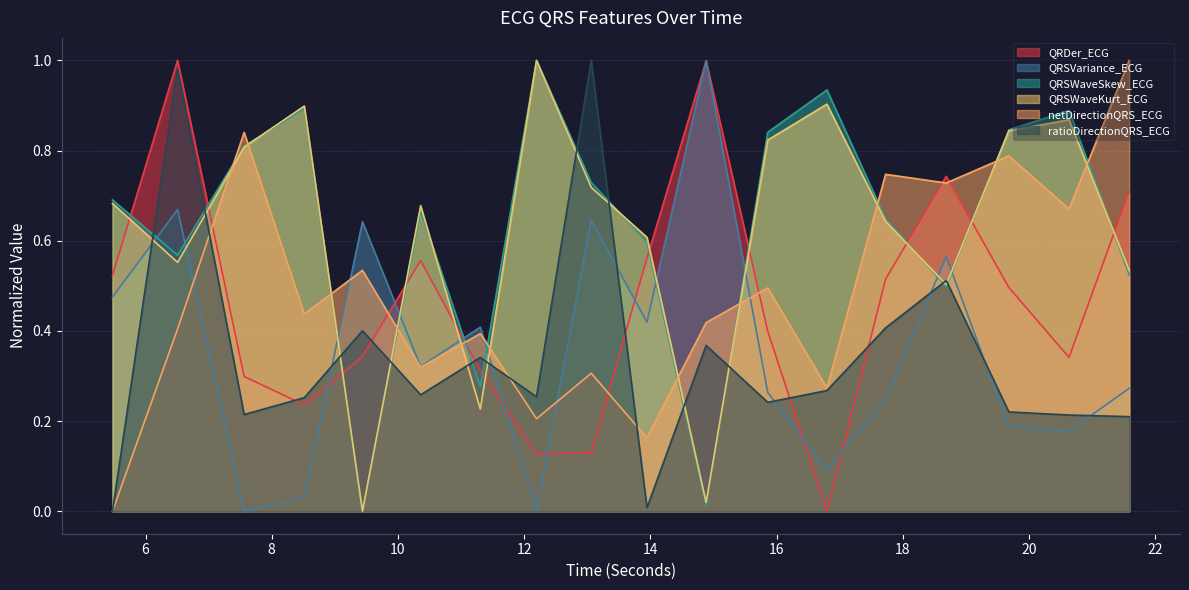

Reading left to right, what are all the values shown in this chart?

QRDer_ECG: 0.5	1.0	0.3	0.2	0.3	0.6	0.3	0.1	0.1	0.6	1.0	0.4	0.0	0.5	0.7	0.5	0.3	0.7
QRSVariance_ECG: 0.5	0.7	0.0	0.0	0.6	0.3	0.4	0.0	0.6	0.4	1.0	0.3	0.1	0.2	0.6	0.2	0.2	0.3
QRSWaveSkew_ECG: 0.7	0.6	0.8	0.9	0.0	0.7	0.3	1.0	0.7	0.6	0.0	0.8	0.9	0.6	0.5	0.8	0.9	0.5
QRSWaveKurt_ECG: 0.7	0.6	0.8	0.9	0.0	0.7	0.2	1.0	0.7	0.6	0.0	0.8	0.9	0.6	0.5	0.8	0.9	0.5
netDirectionQRS_ECG: 0.0	0.4	0.8	0.4	0.5	0.3	0.4	0.2	0.3	0.2	0.4	0.5	0.3	0.7	0.7	0.8	0.7	1.0
ratioDirectionQRS_ECG: 0.0	1.0	0.2	0.3	0.4	0.3	0.3	0.3	1.0	0.0	0.4	0.2	0.3	0.4	0.5	0.2	0.2	0.2